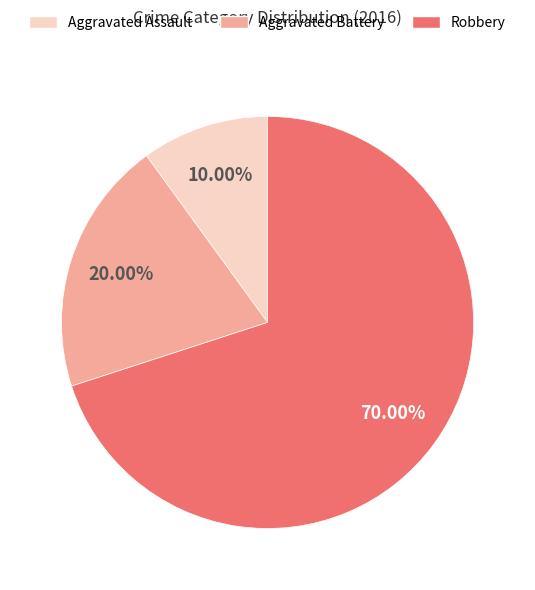

Rank the categories by value from highest to lowest.

Robbery, Aggravated Battery, Aggravated Assault